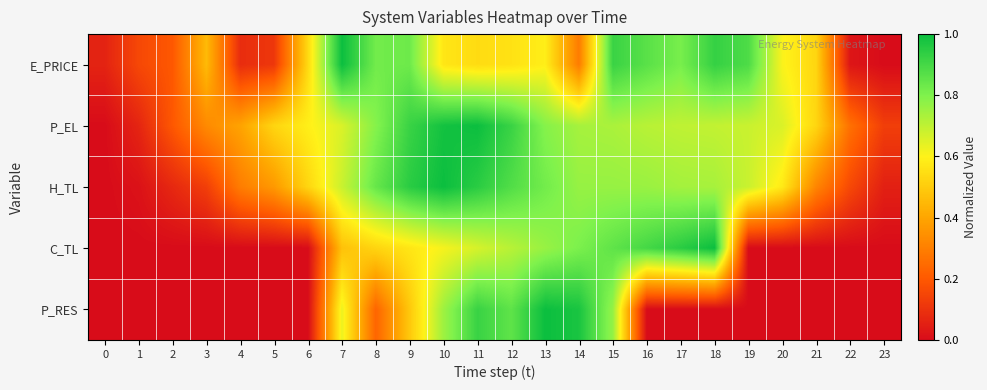

Which series has the largest total across all categories?

P_EL